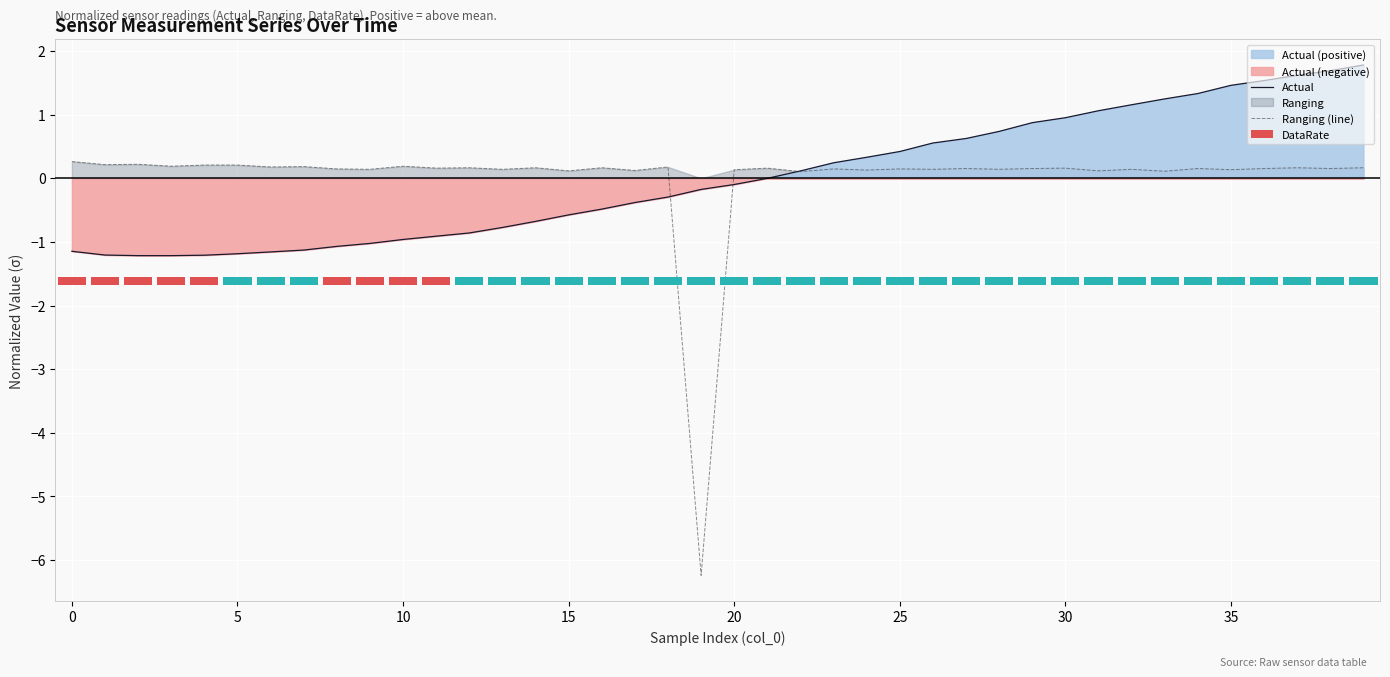

What is the total value across all series at 11?

-0.7